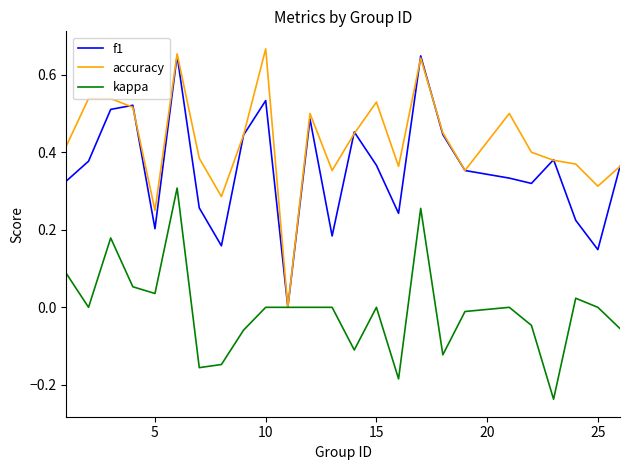

Rank the series by their average value, from lowest to highest.

kappa, f1, accuracy